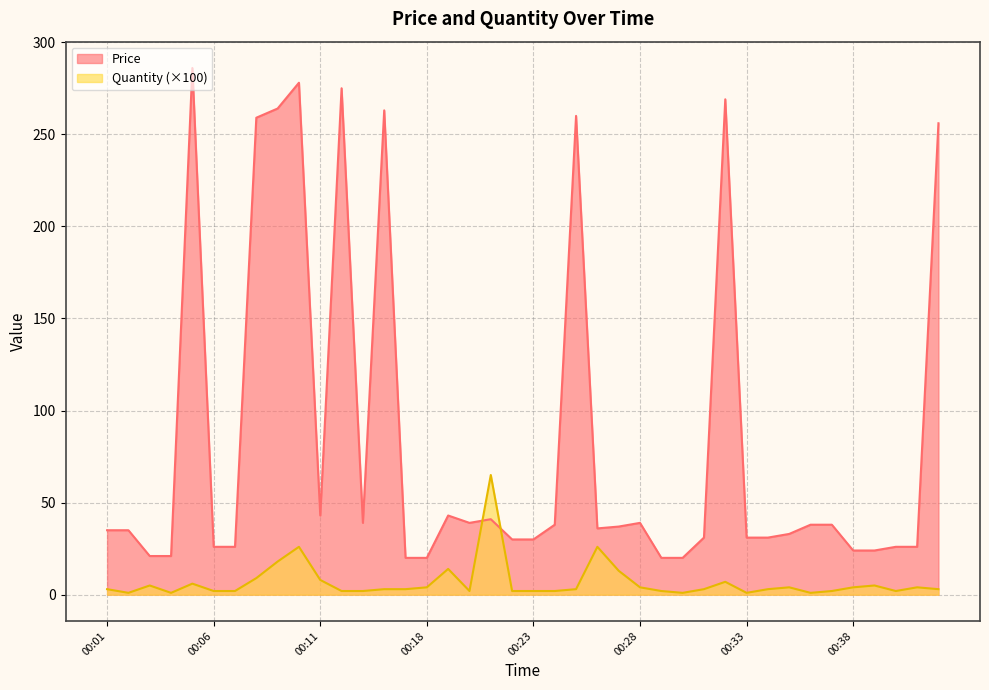

Is it true that Quantity equals 4.1 at 00:31?

False